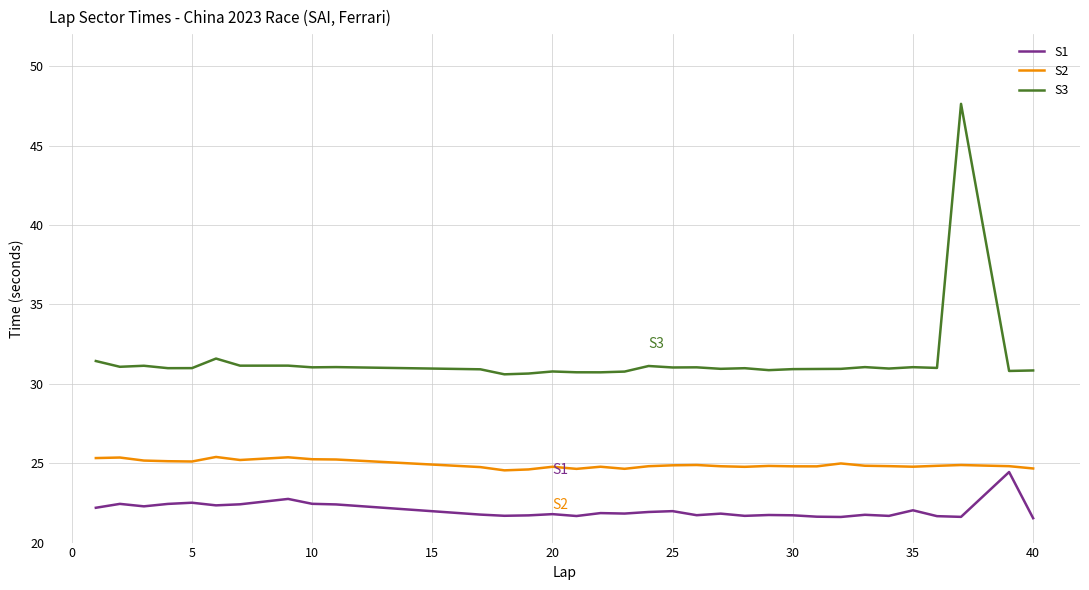

What is the greatest value displayed?

47.6